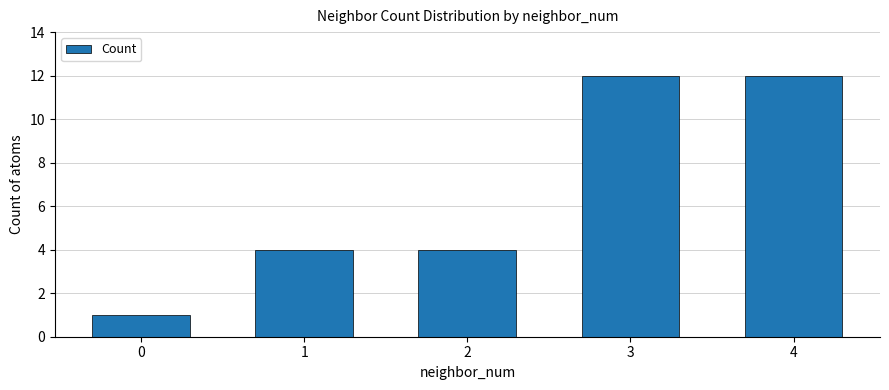

What is the difference between the values at 4 and 1?

8